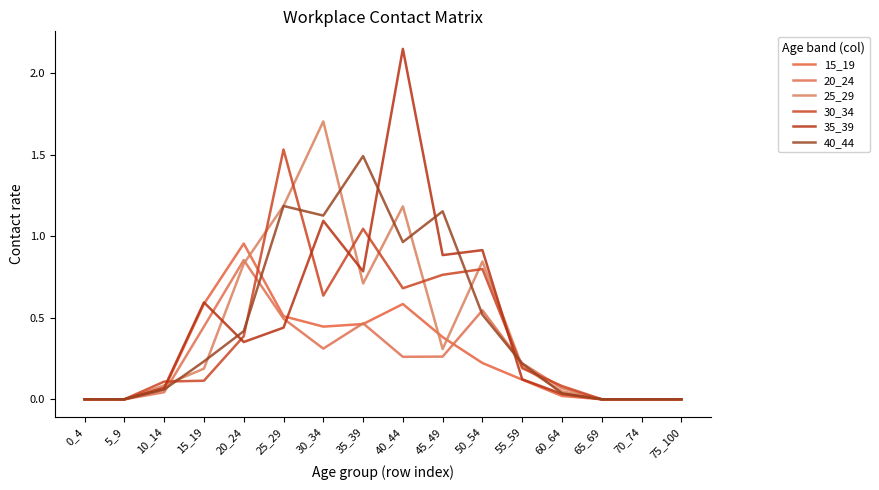

Does the chart display data point markers on the line(s)?

No